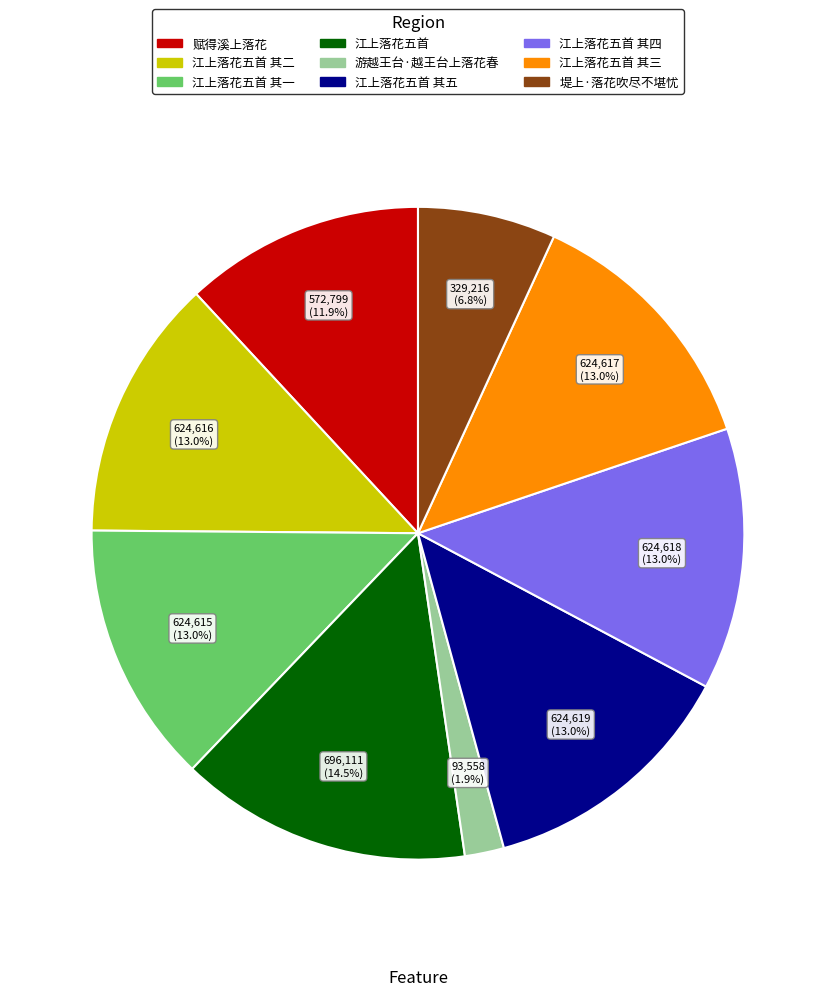

How many segments does this pie chart have?

9